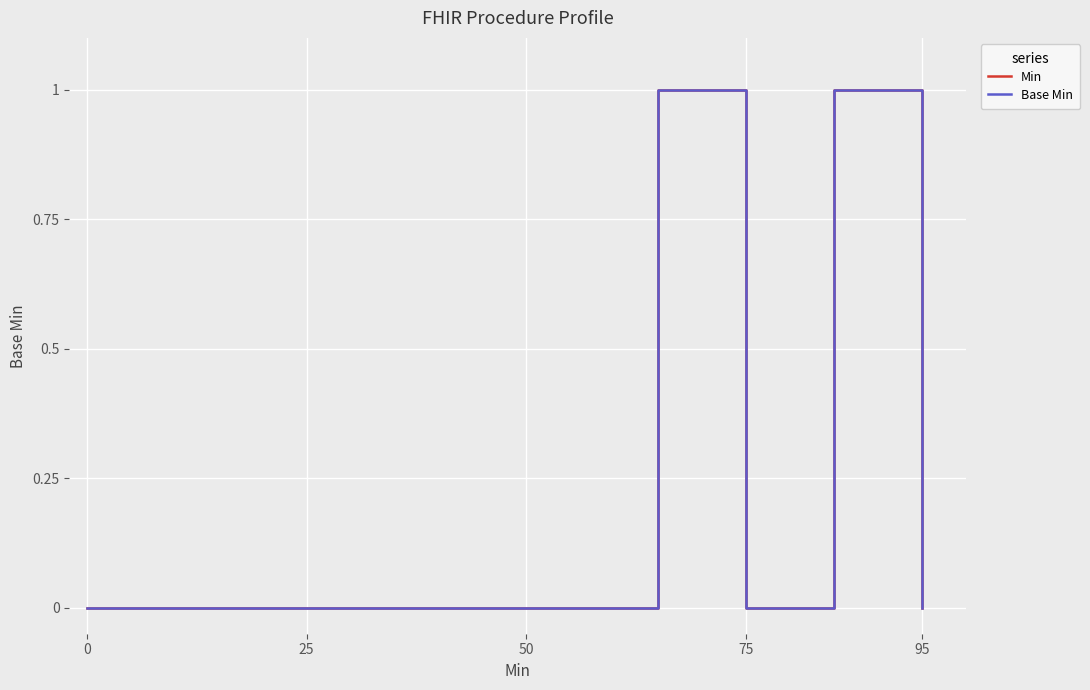

What is the sum of all Min values?

4